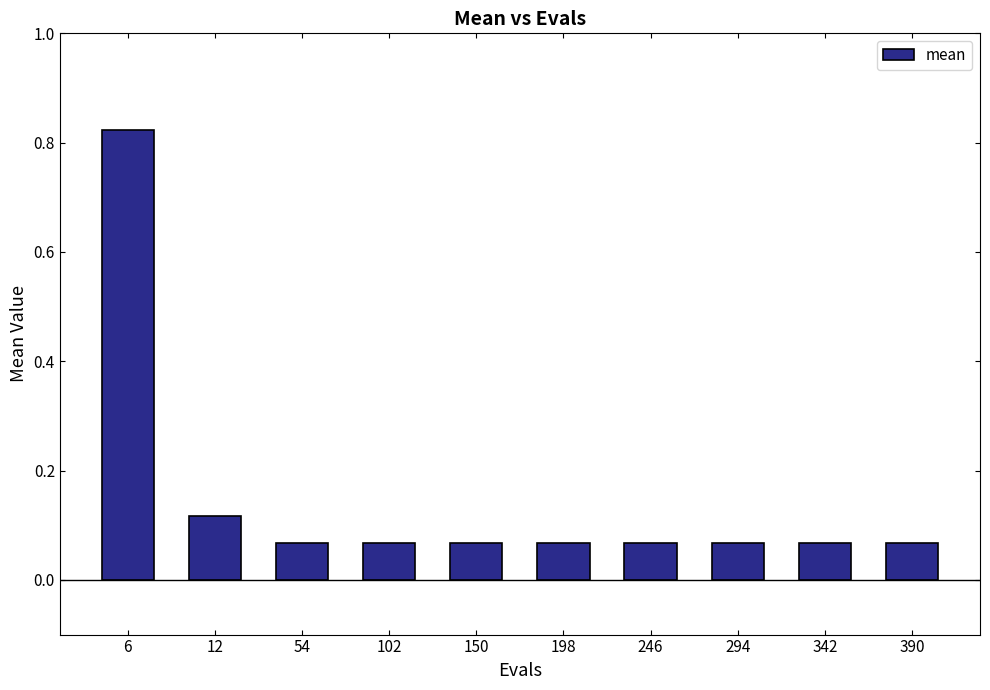

What is the sum of the values at 198 and 6?

0.9